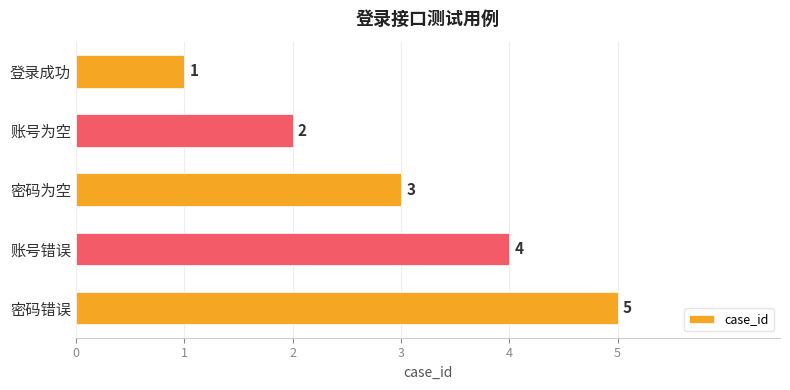

List the labels in order of value, largest first.

密码错误, 账号错误, 密码为空, 账号为空, 登录成功